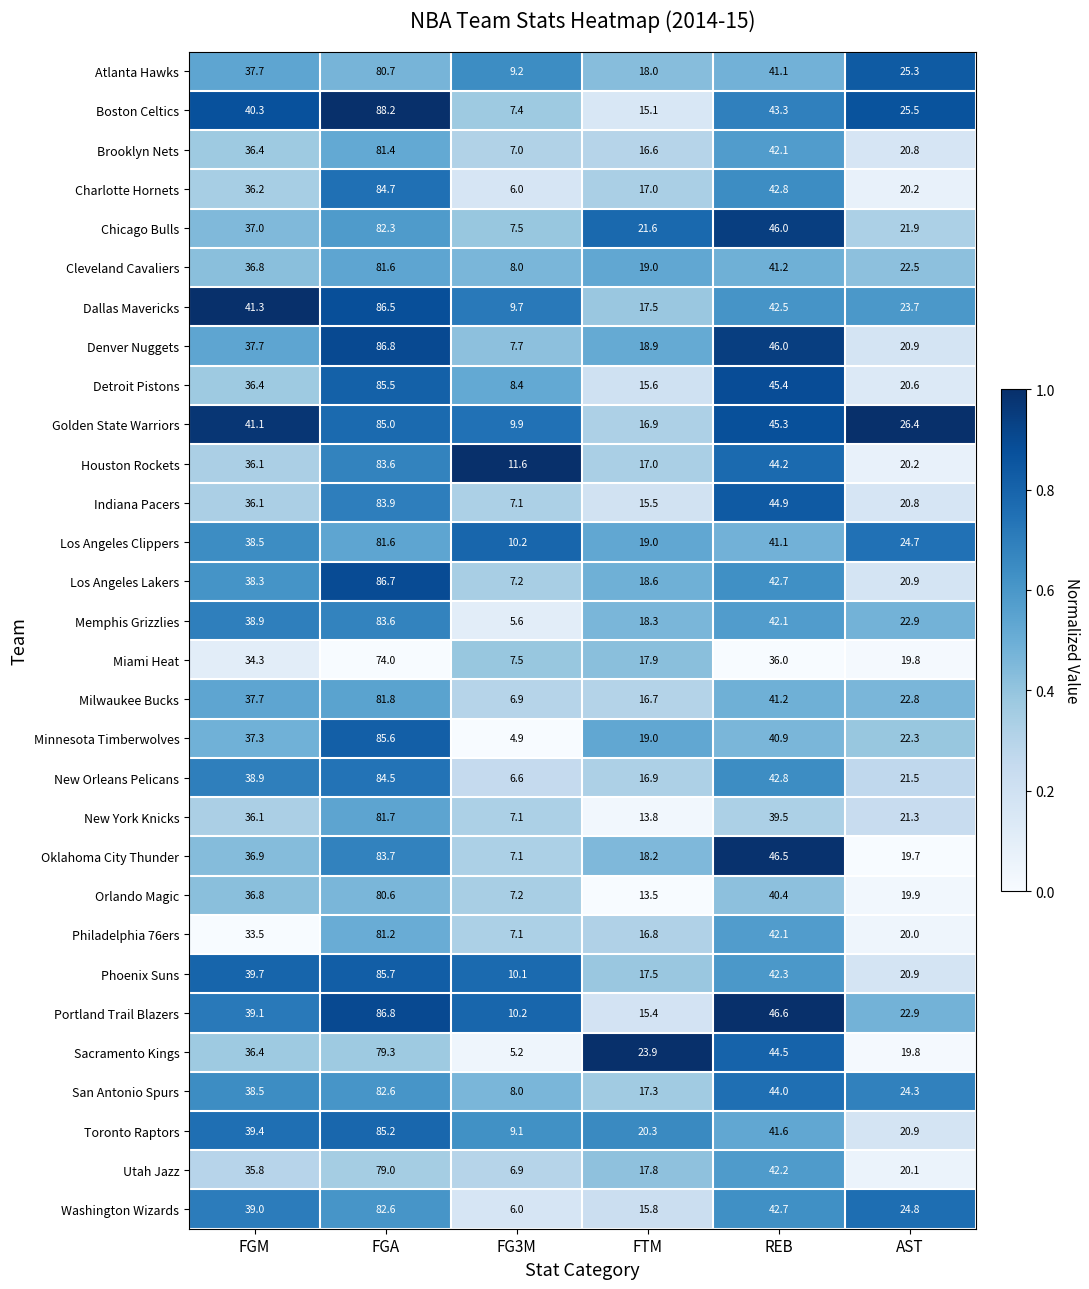

Which series has the widest spread of values?

Boston Celtics